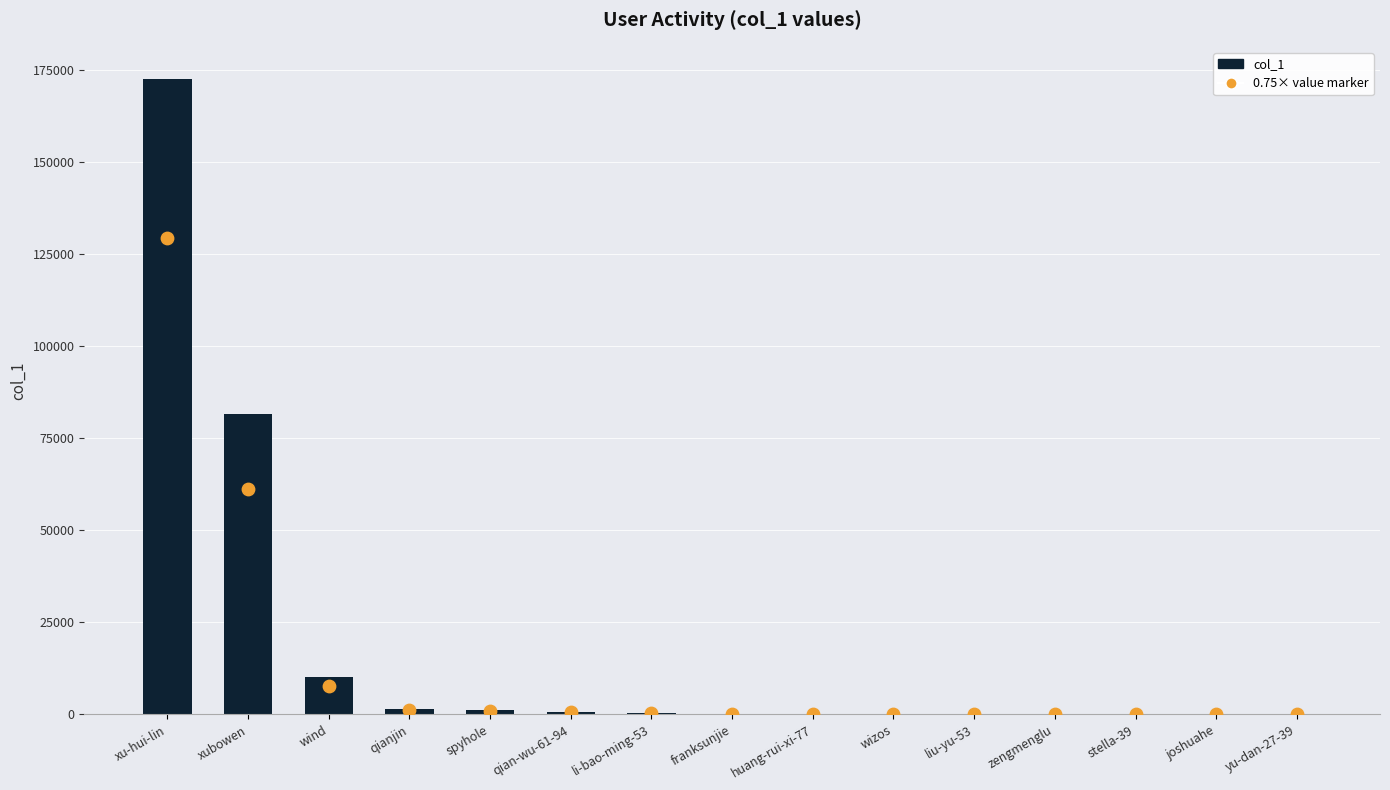

Which has a higher value, huang-rui-xi-77 or qianjin?

qianjin